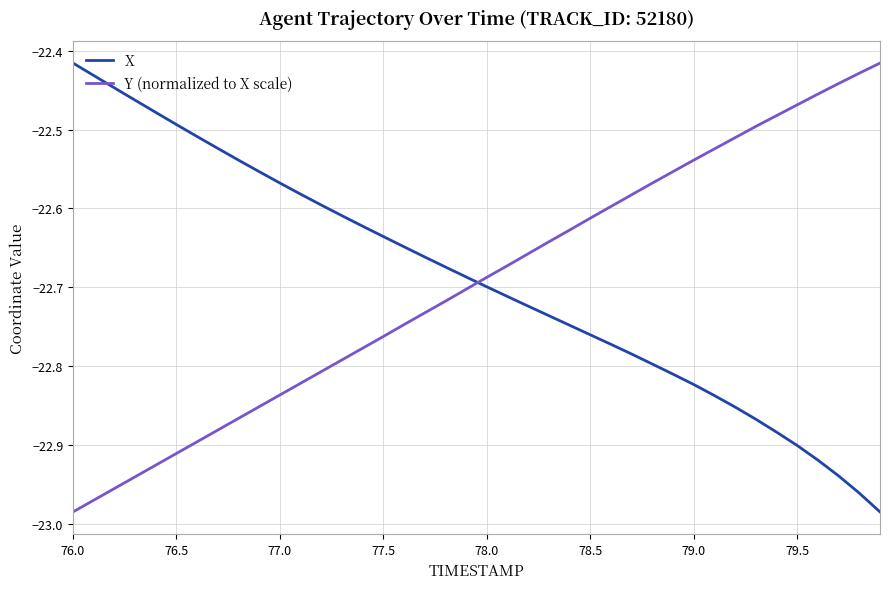

What is the difference between the maximum and minimum values in the Y (normalized to X scale) series?

0.6